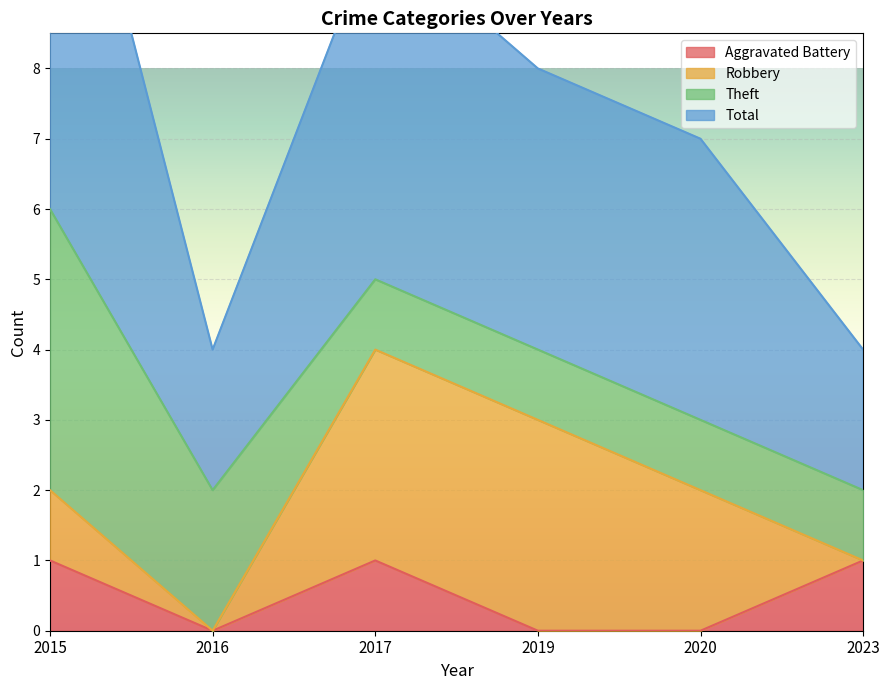

Is it true that Total equals 4 at 2016?

True